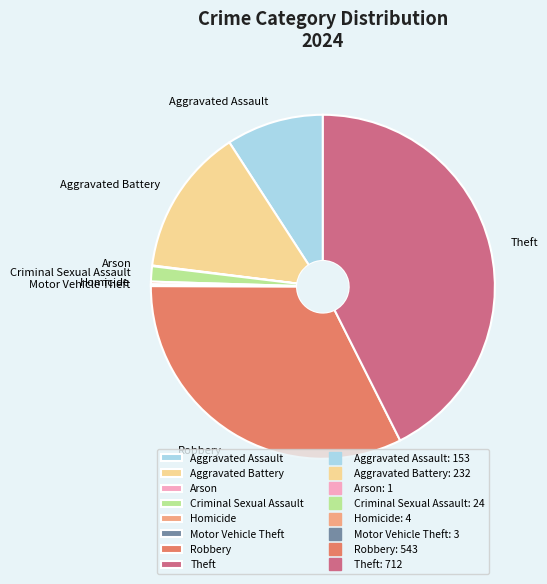

Is the sum of Theft and Aggravated Battery greater than half?

Yes